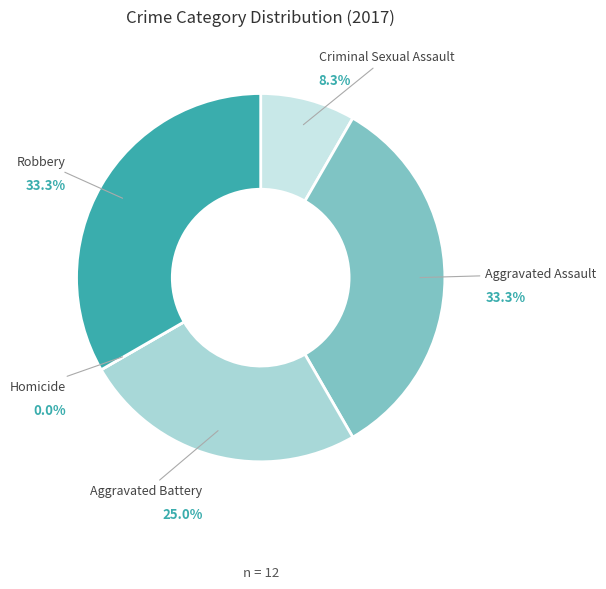

What is the total percentage of Criminal Sexual Assault and Homicide?

8.3%